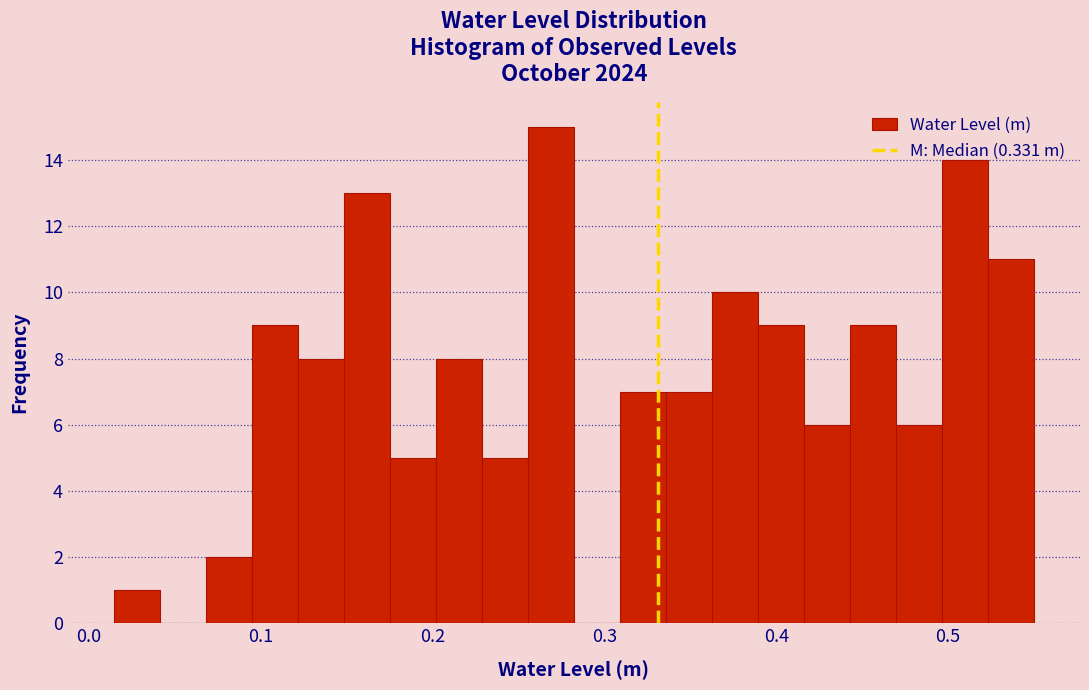

Read against the x-axis, roughly where is the centre of the tallest bar?

0.27